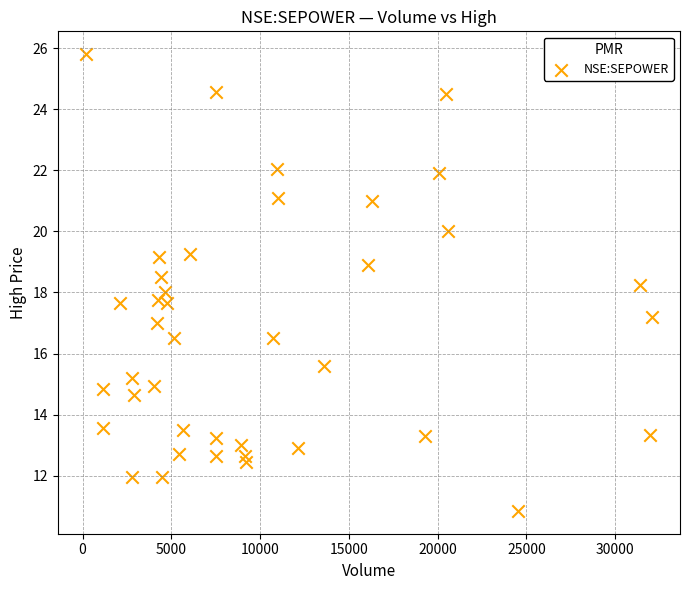

What is the range of Y values (max minus min)?

14.9